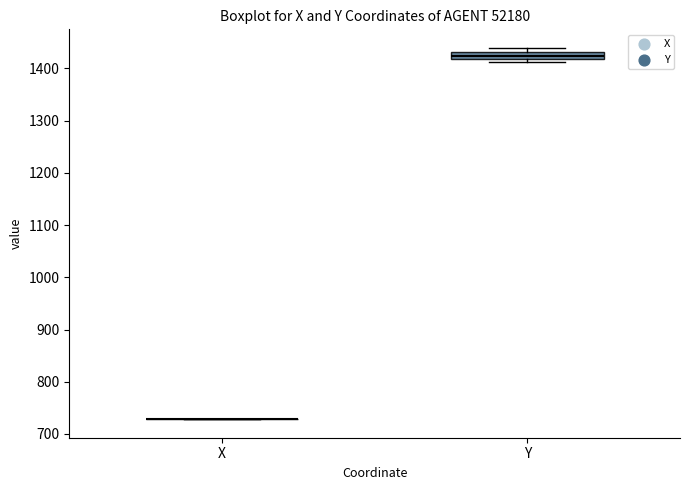

Which box is the tallest, from its lower edge to its upper edge?

Y